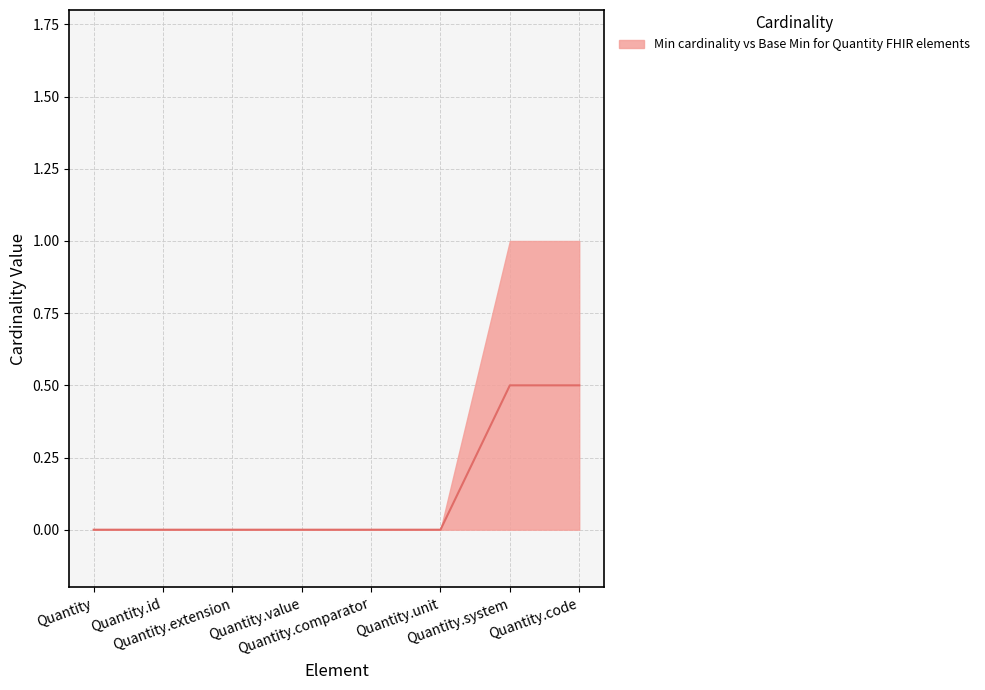

Reading right to left, transcribe all the data shown in this chart.

0.5	0.5	0.0	0.0	0.0	0.0	0.0	0.0